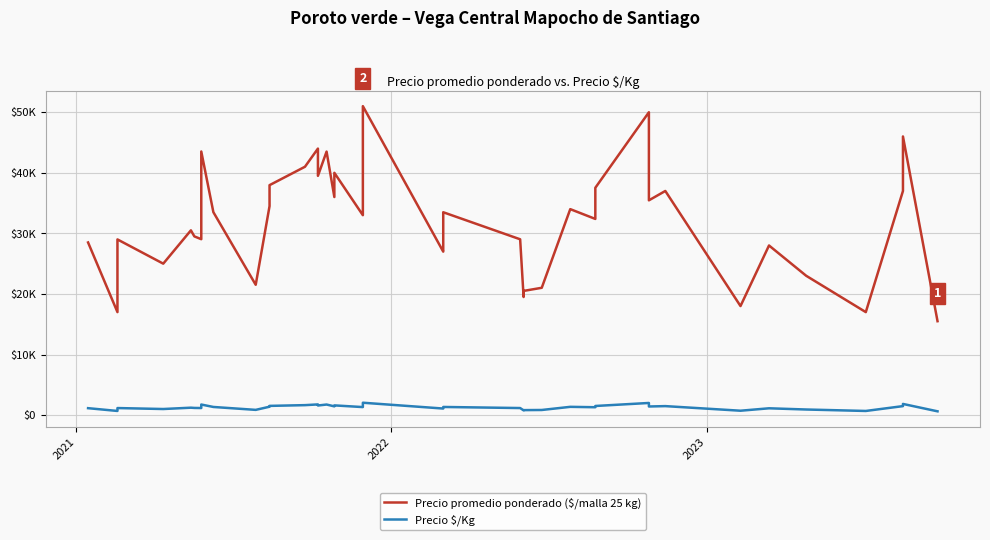

True or false: Precio $/Kg has a value of 392 at 33.

False